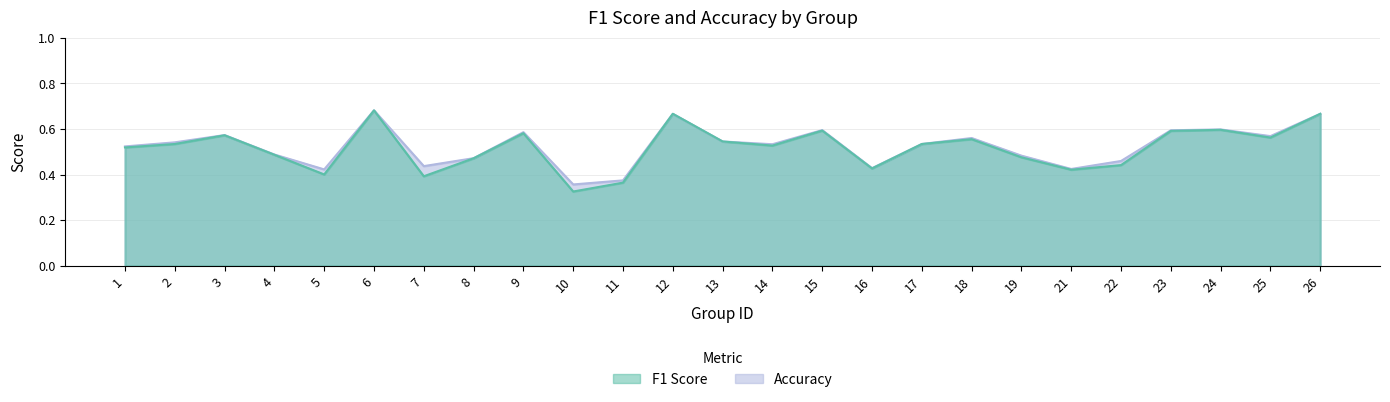

Where is the first local maximum for f1?

3